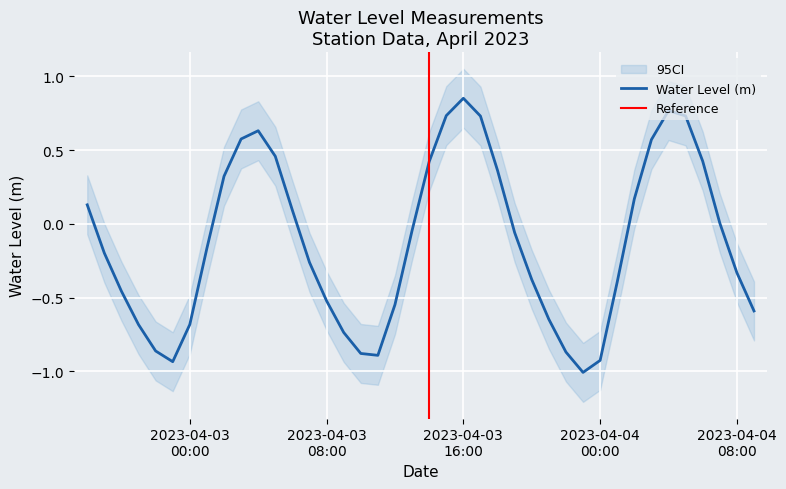

Which category has the highest value across all series?

2023-04-03 16:00